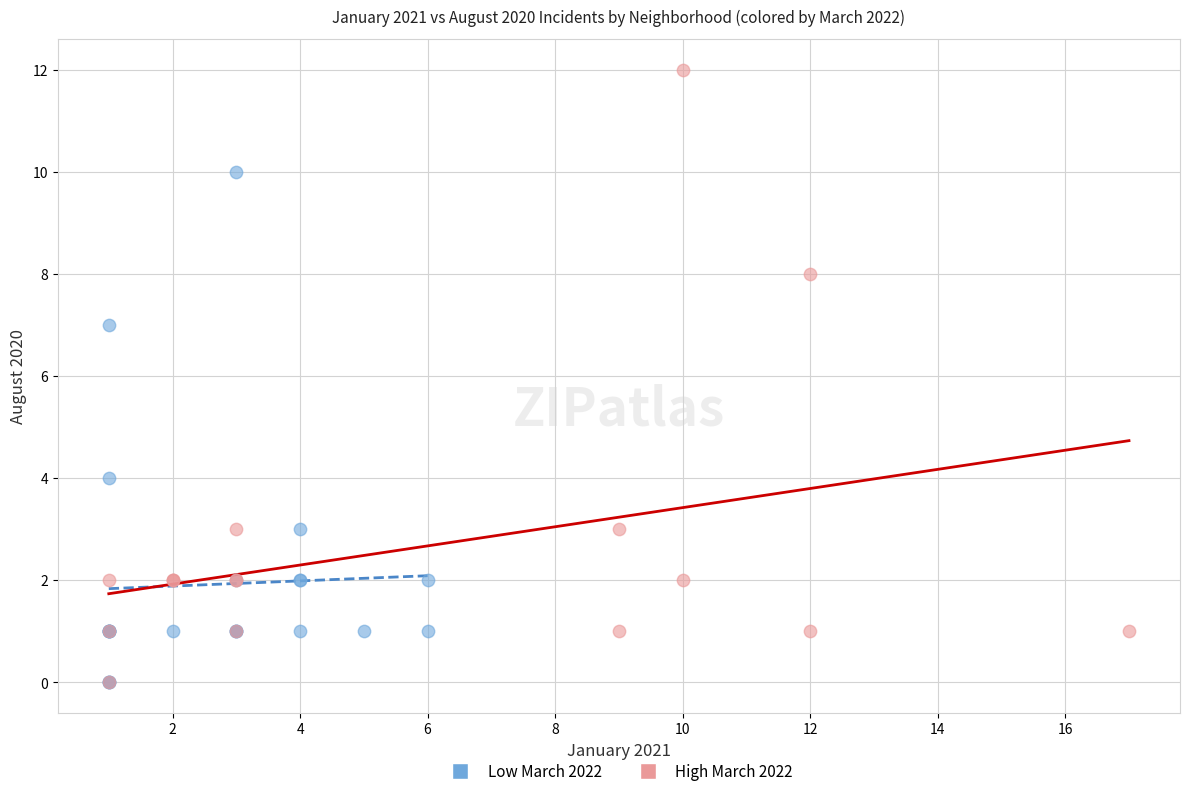

Which series contains the highest Y value?

High March 2022